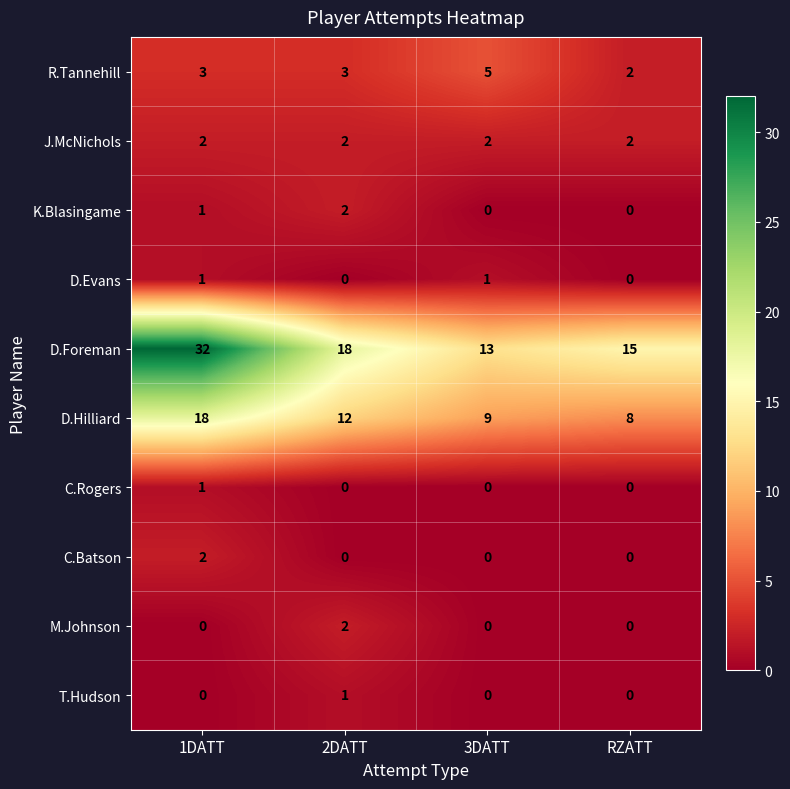

How many categories are shown in the chart?

4